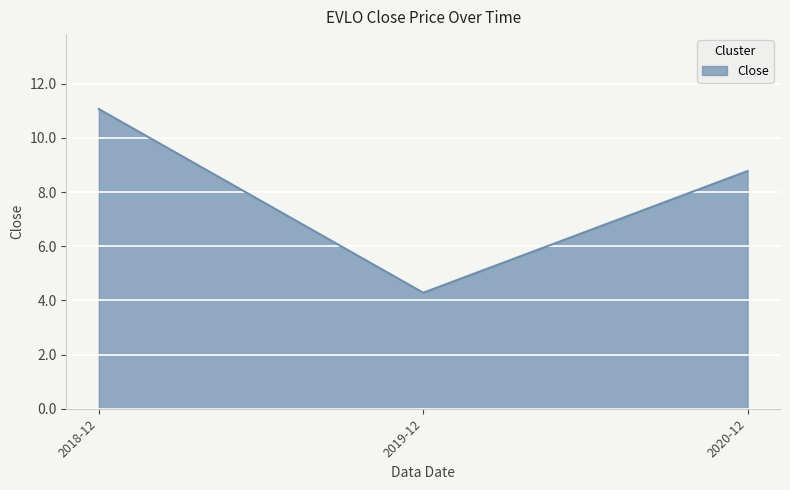

What is the change in value from 2018-12 to 2020-12?

-2.3